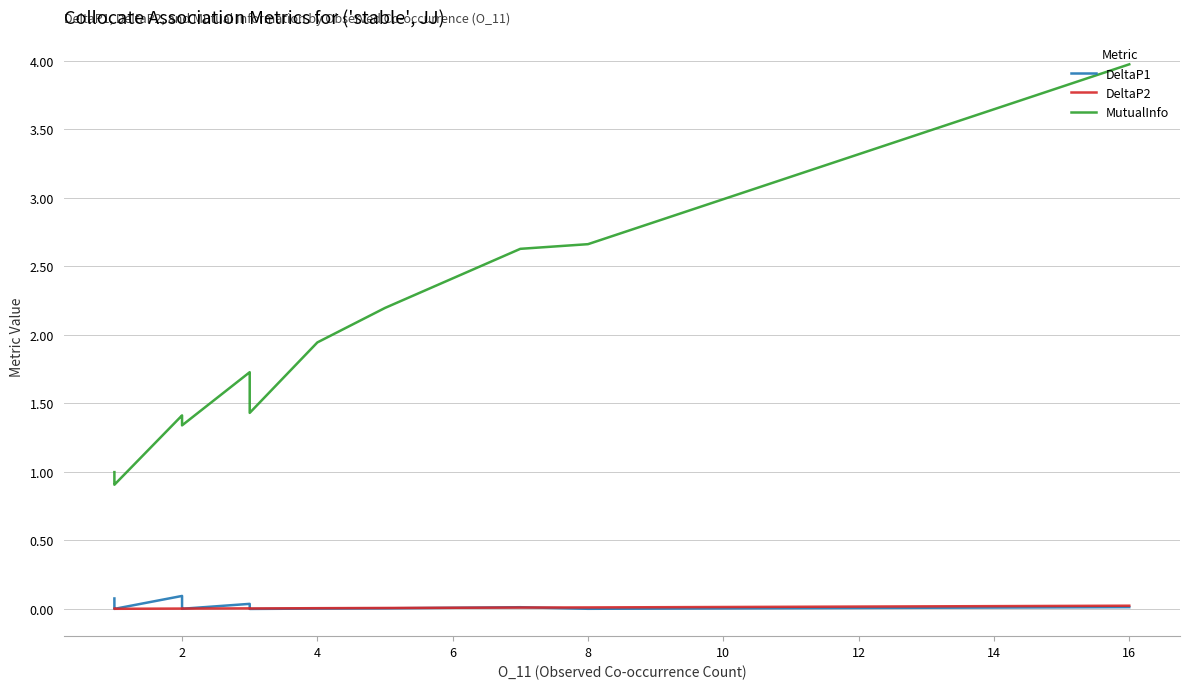

True or false: DeltaP2 has more than 2 points higher than both neighbors.

False